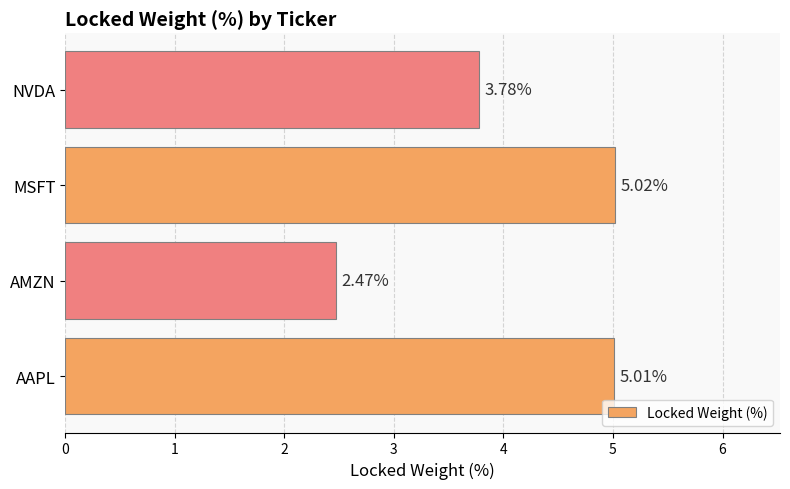

Between AMZN and NVDA, which is larger?

NVDA